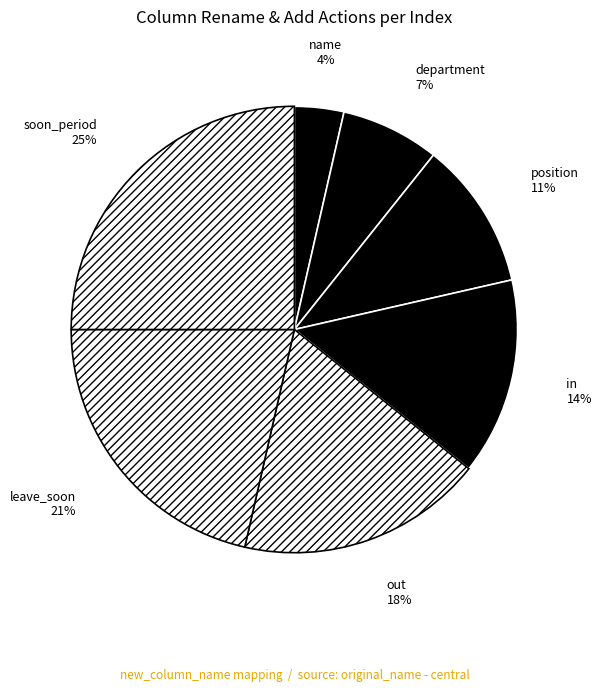

True or false: soon_period accounts for 25% of the total.

True